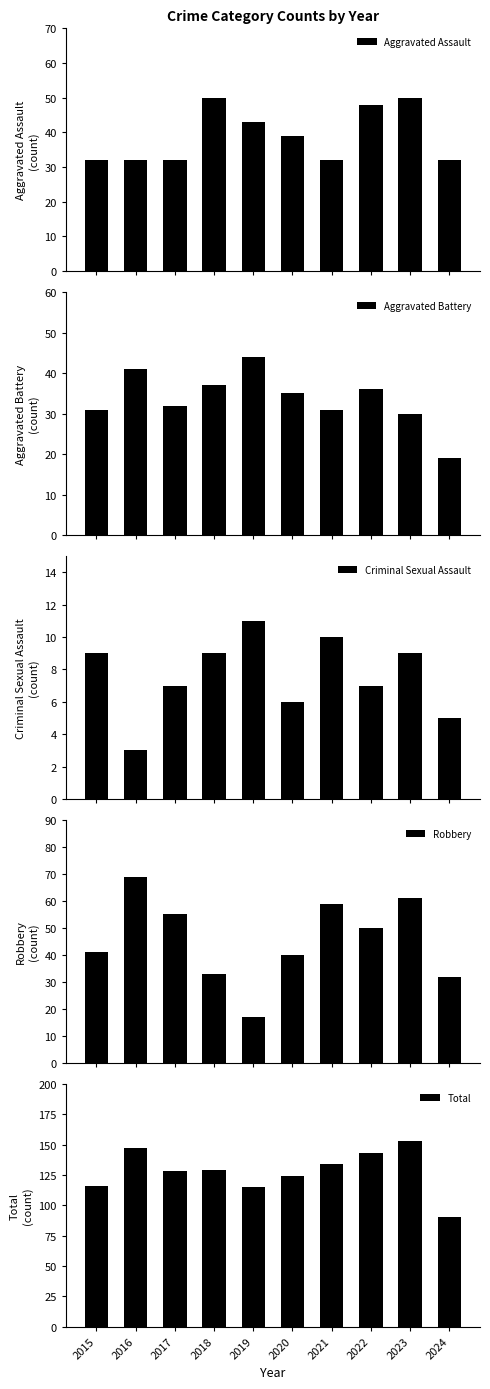

Where does the Aggravated Assault series first go above 39?

2018